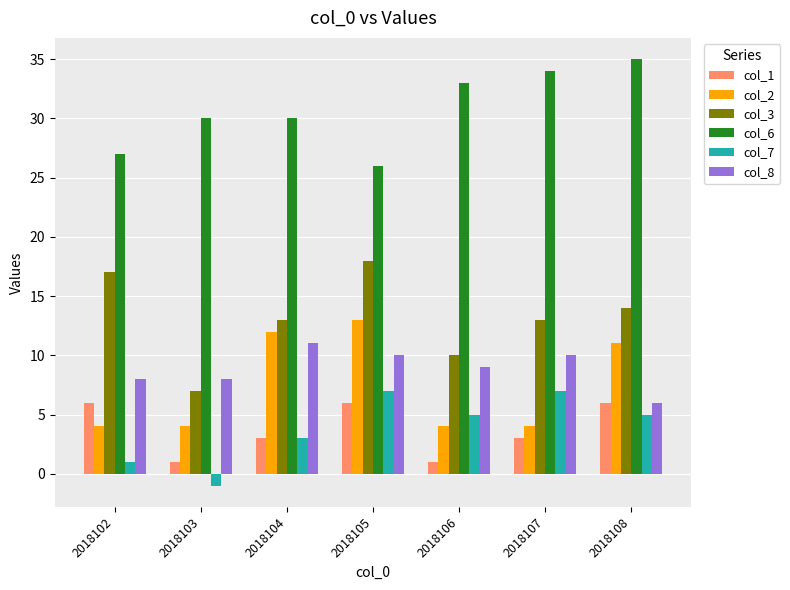

Count the col_8 values in the range 8 to 10.

5